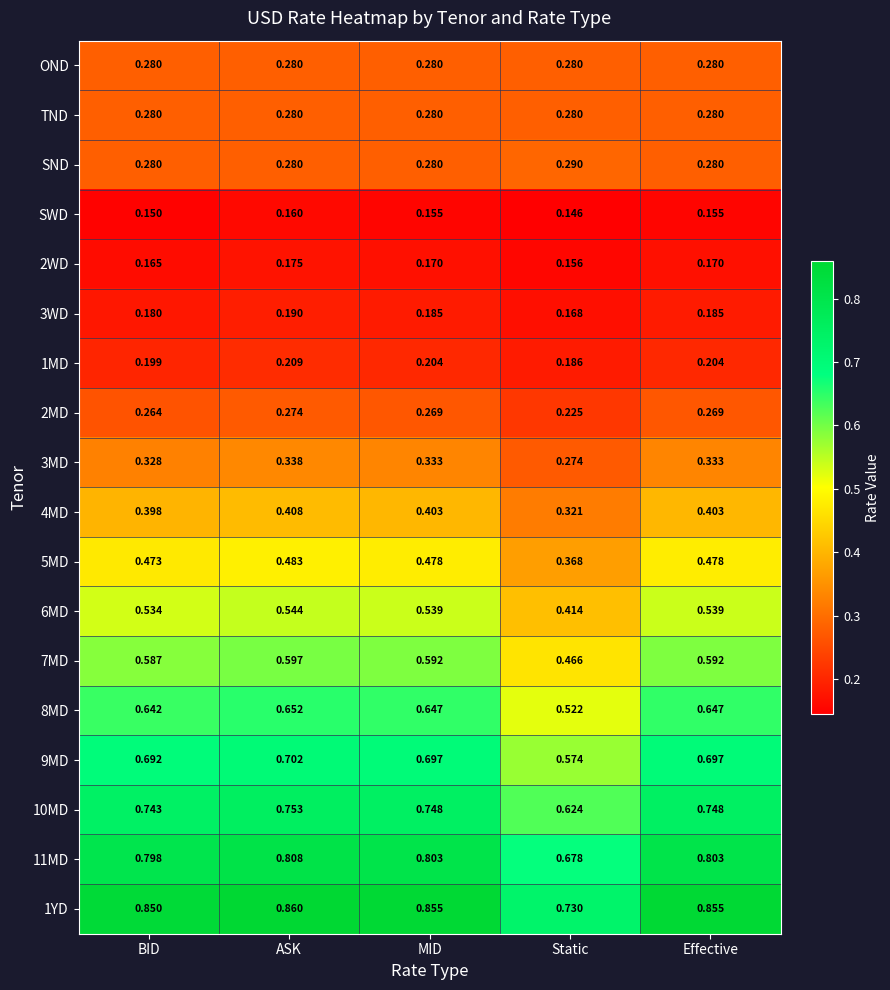

Which category has the lowest value across all series?

Static